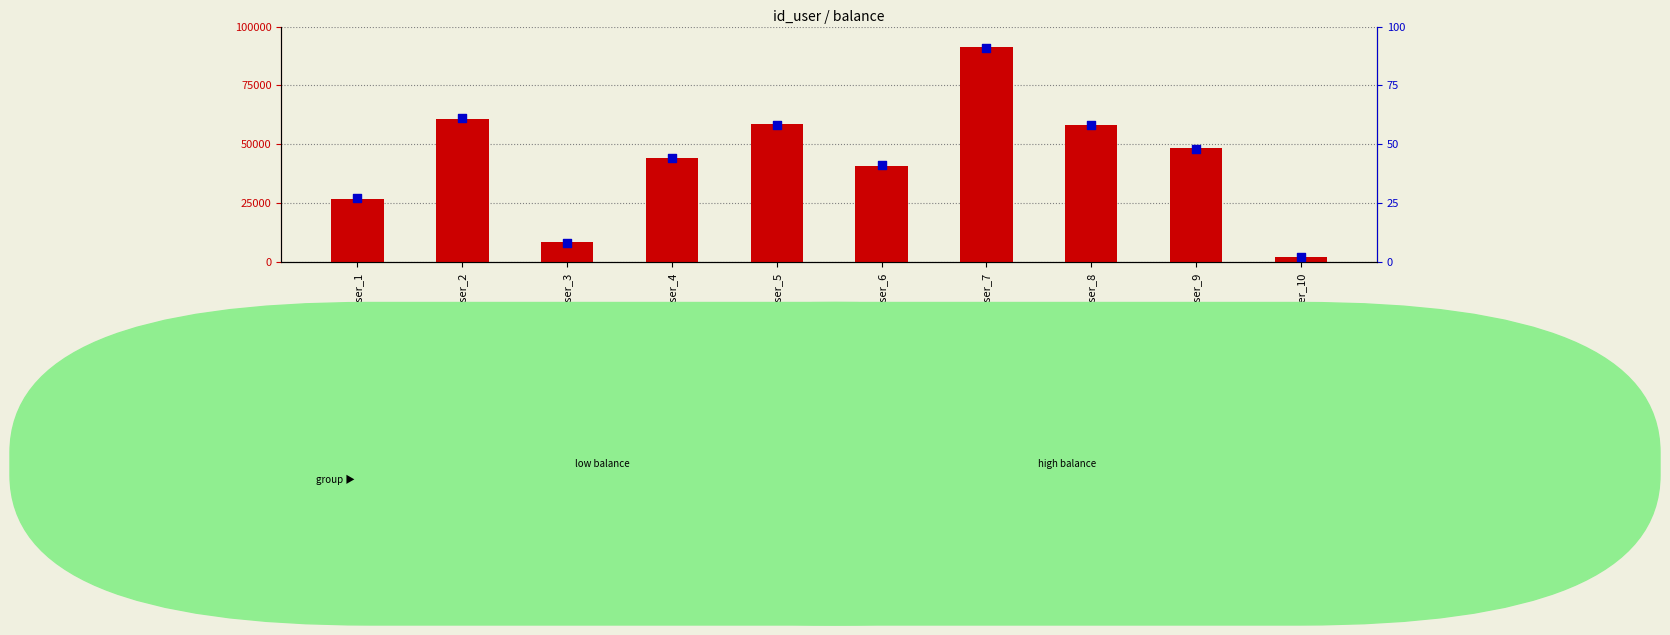

Which series has the widest spread of Y values?

balance